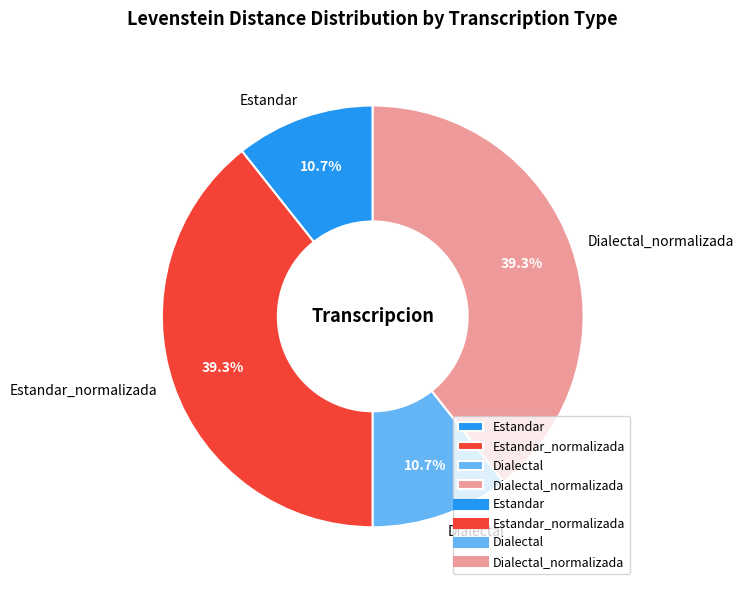

To the nearest percent, what is the combined percentage of Estandar_normalizada and Dialectal?

50%